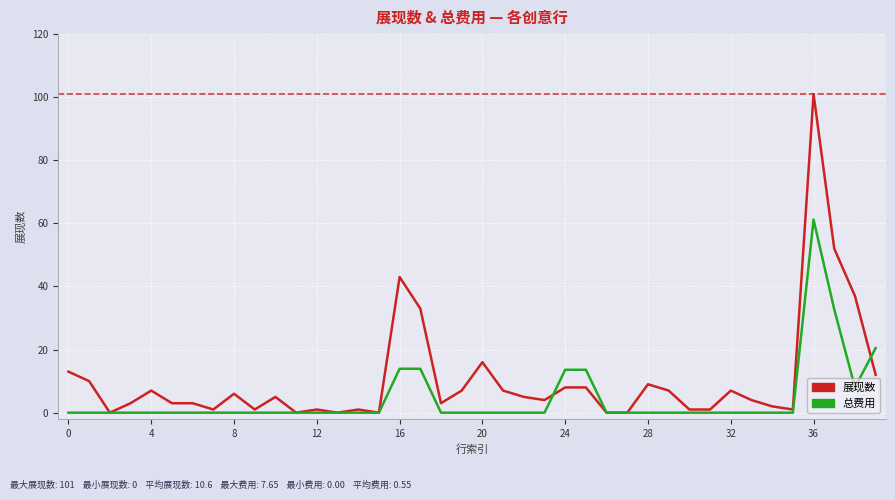

Which series has the largest total across all categories?

展现数